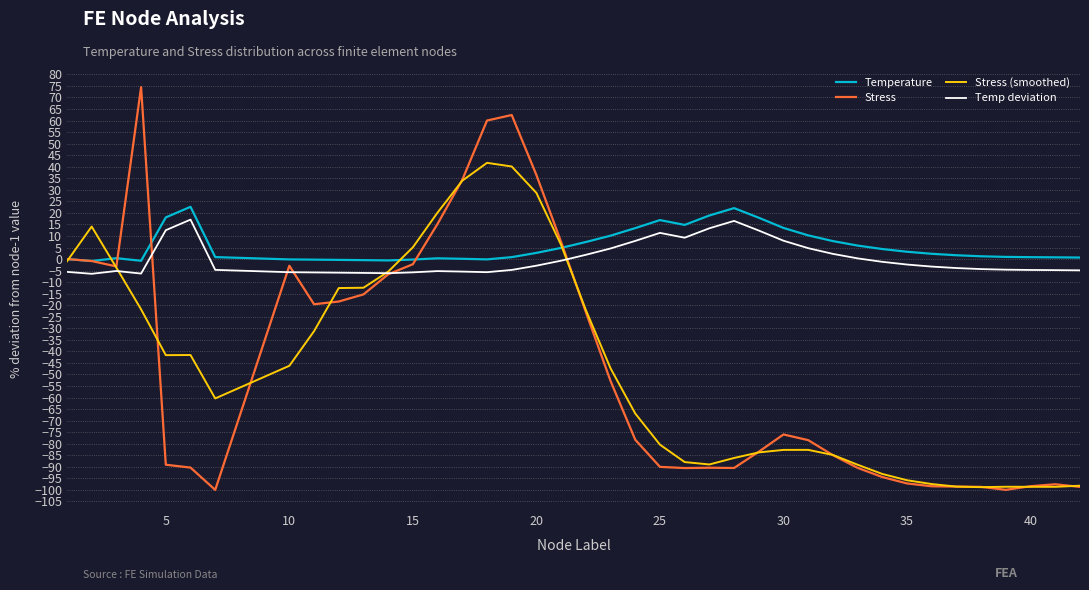

What is the minimum value shown in the chart?

-100.0